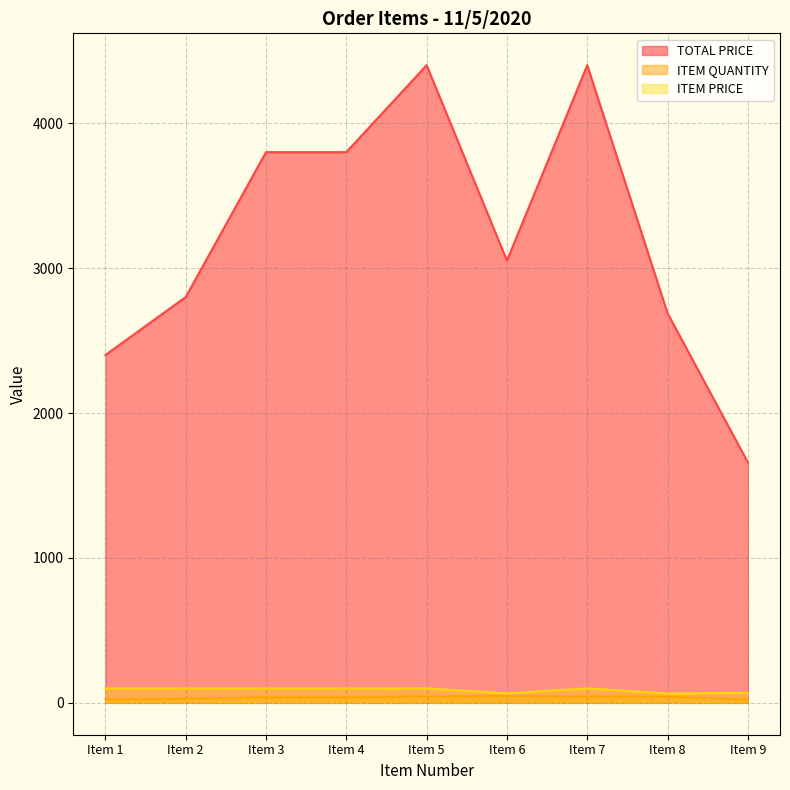

What is the total value across all series at Item 9?

1752.0